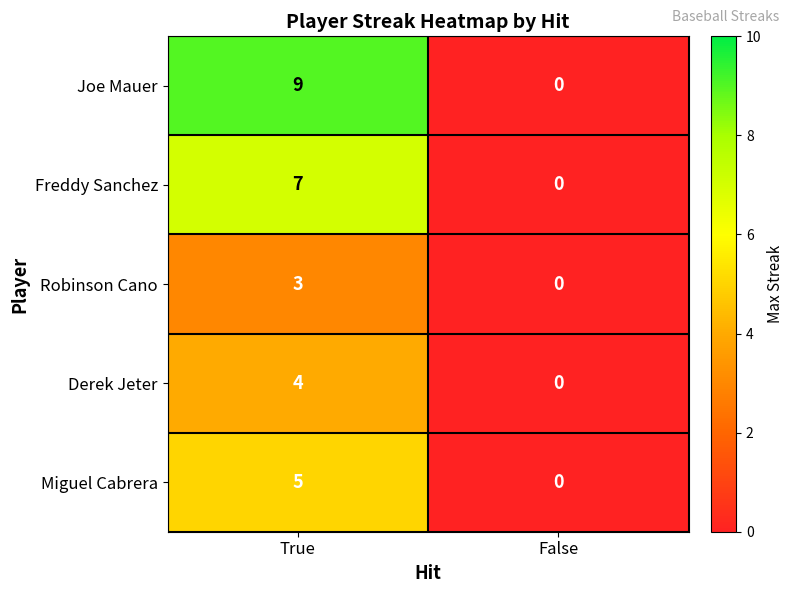

Reading right to left, list all the values displayed in this chart.

Joe Mauer: False=0	True=9
Freddy Sanchez: False=0	True=7
Robinson Cano: False=0	True=3
Derek Jeter: False=0	True=4
Miguel Cabrera: False=0	True=5